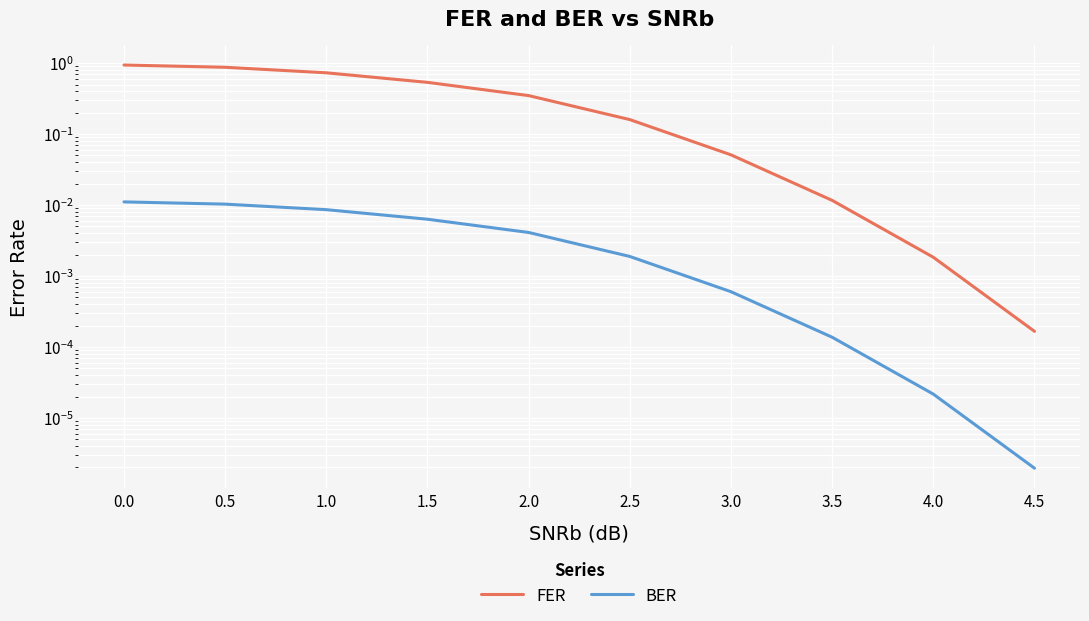

At which label does FER reach its minimum?

4.5